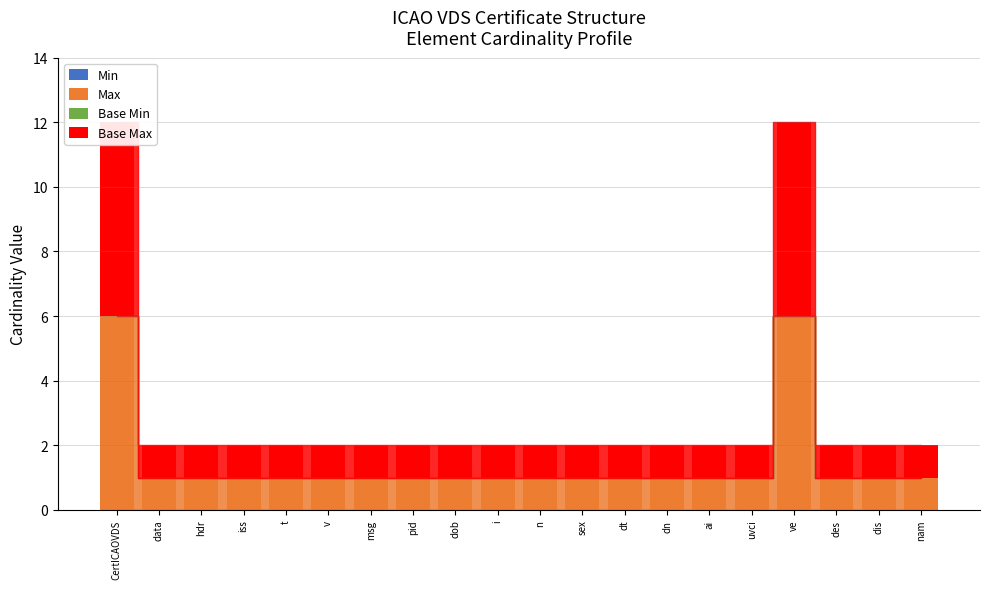

How many bars are there in each group?

4